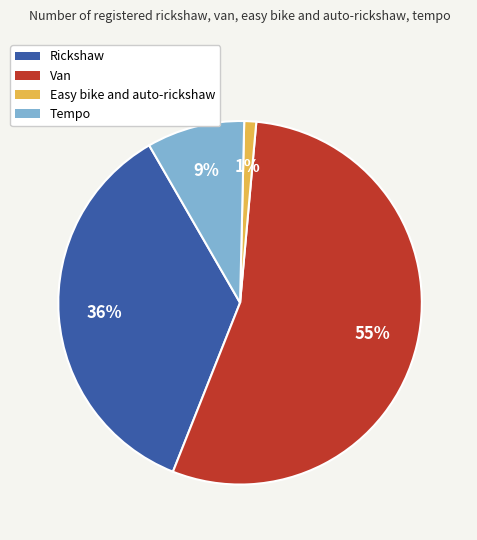

Is it true that Van is 55% of the pie?

True